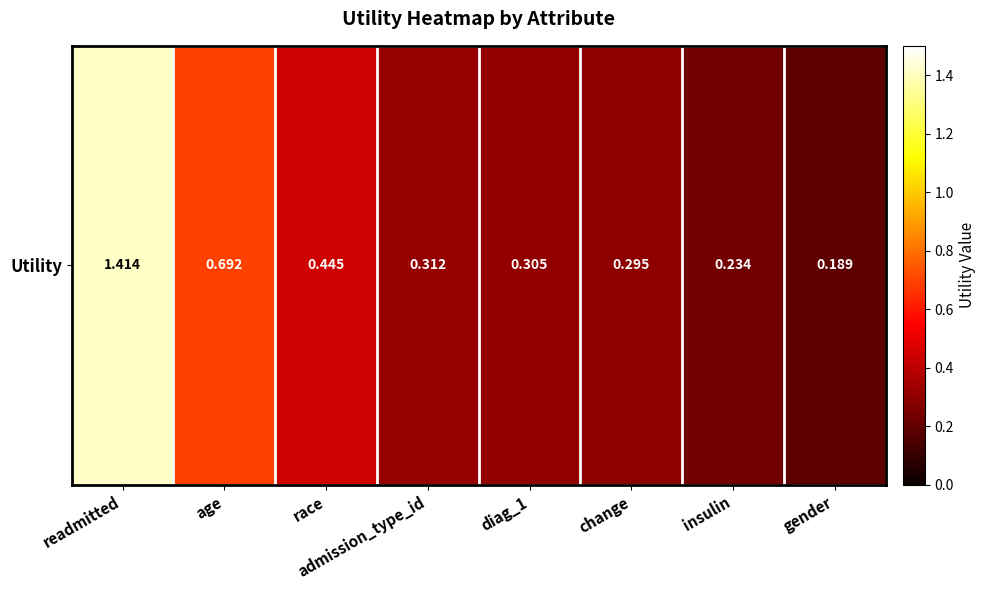

List the labels in order of value, largest first.

readmitted, age, race, admission_type_id, diag_1, change, insulin, gender